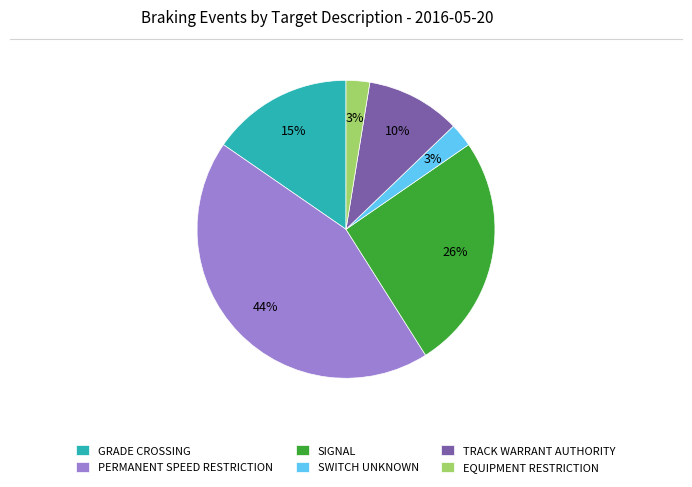

Is it true that GRADE CROSSING is 15% of the pie?

True